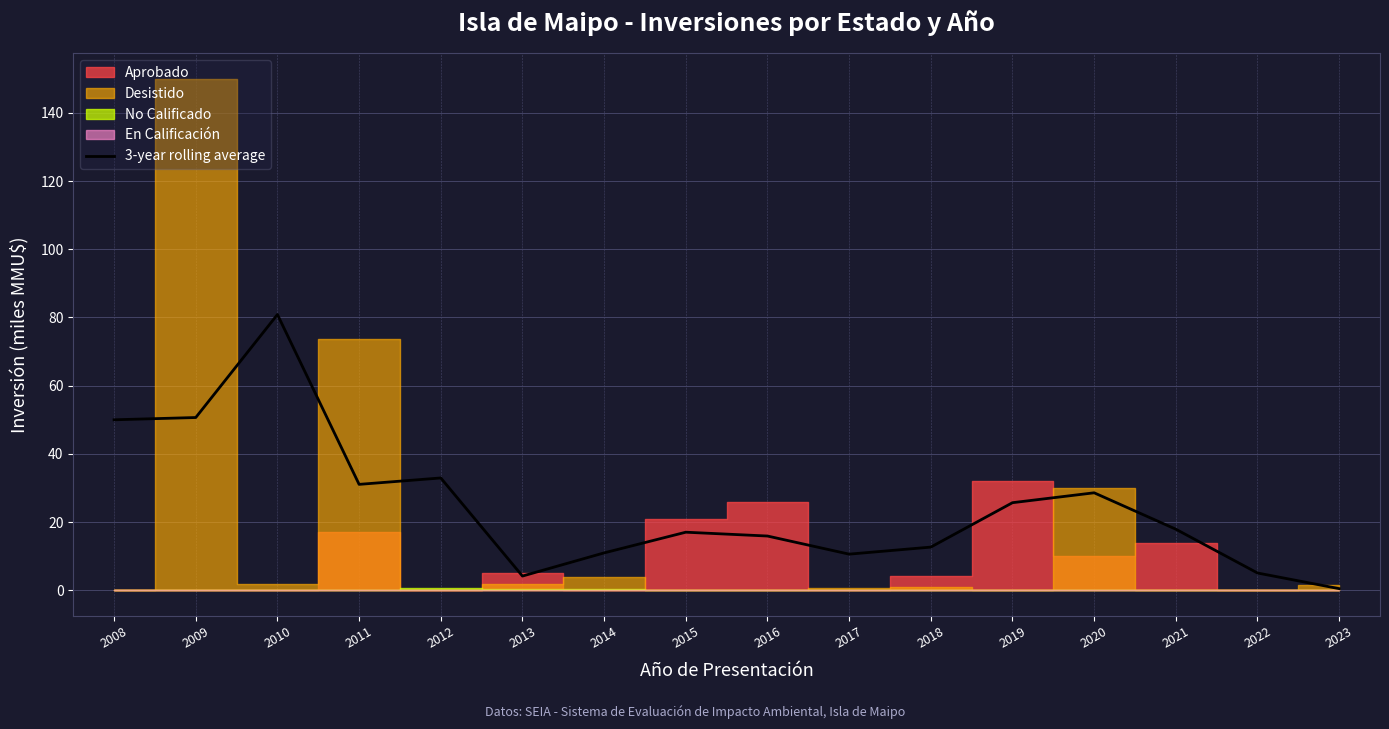

Where is the first local minimum?

2011